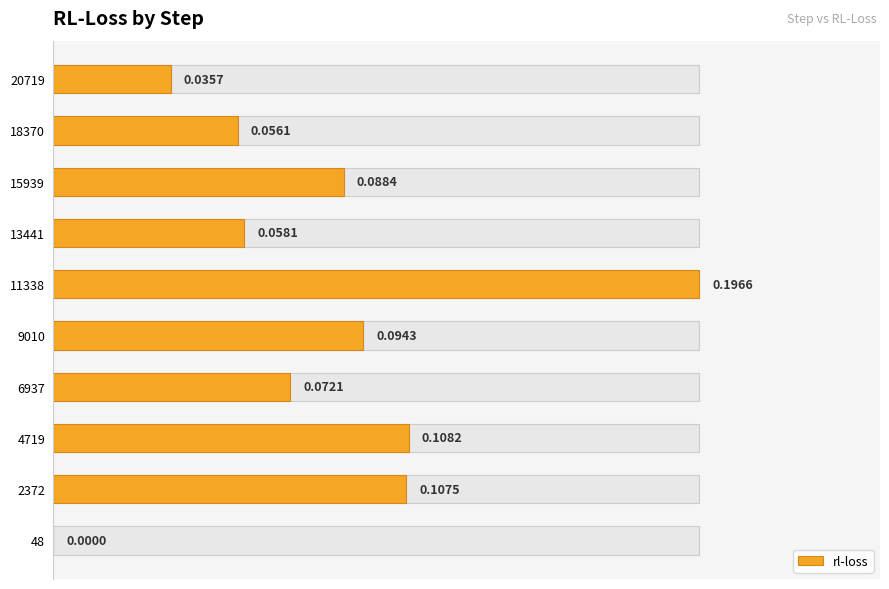

Reading left to right, what are all the values shown in this chart?

0.0	0.5	0.6	0.4	0.5	1.0	0.3	0.4	0.3	0.2